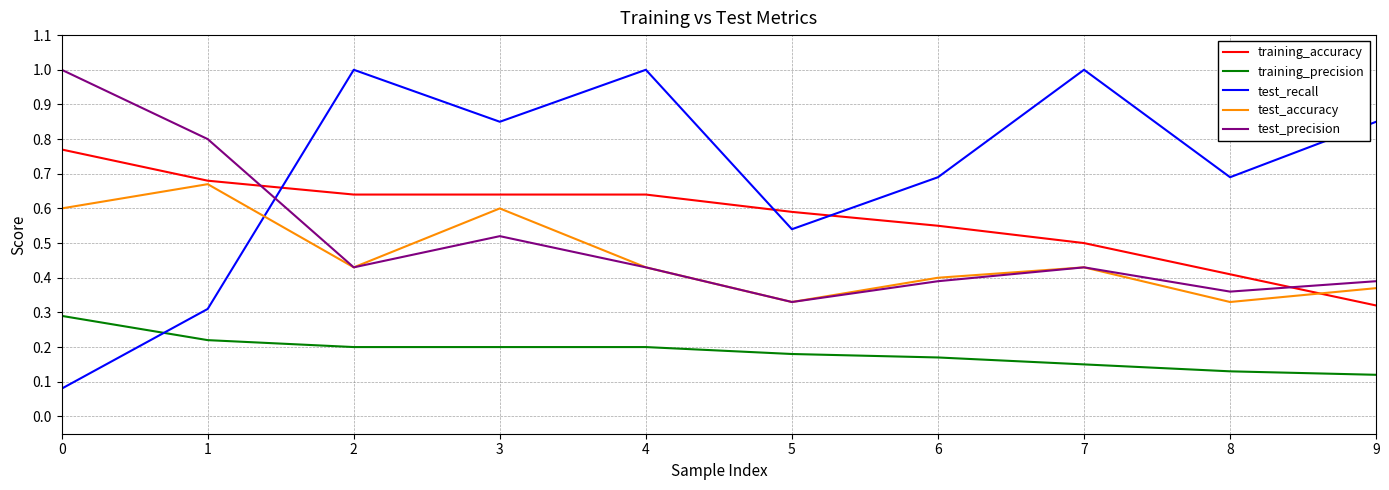

The value of test_recall at 8 is 0.9. True or false?

False